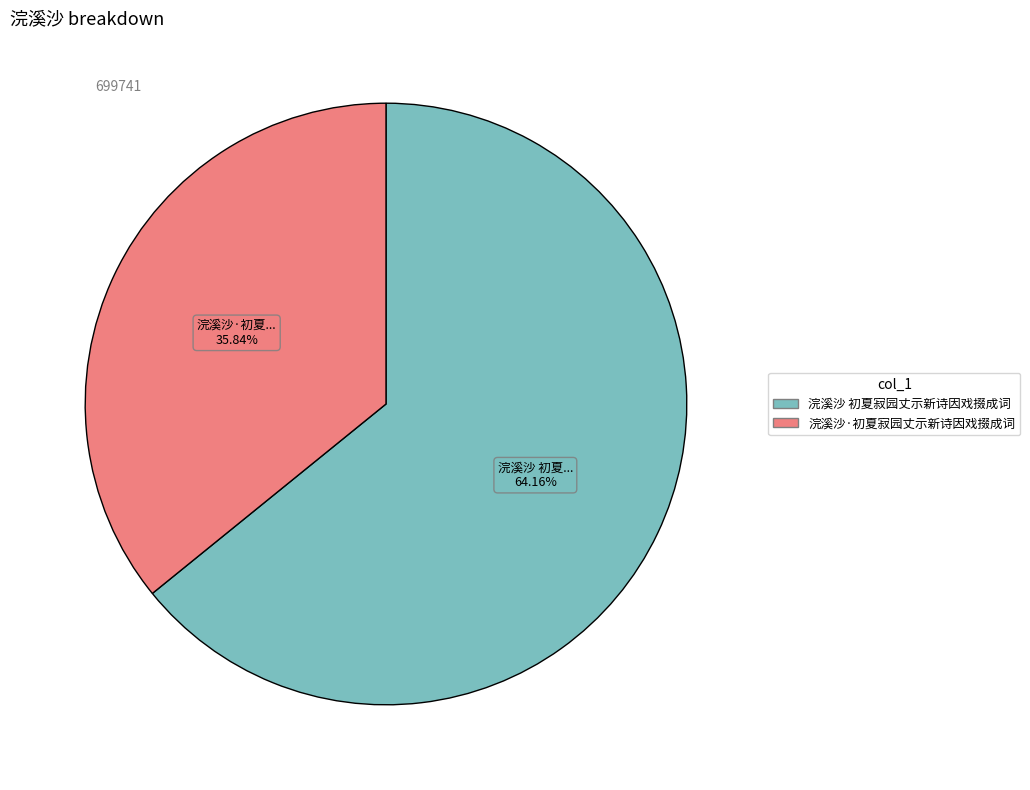

To the nearest percent, what is the average slice percentage?

50%